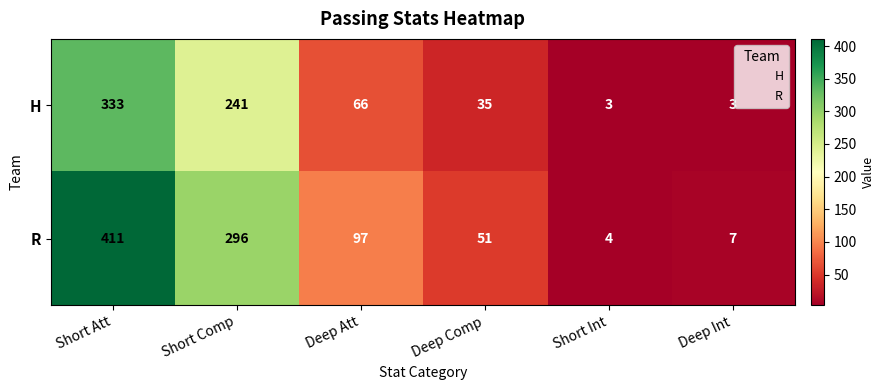

Which label corresponds to the largest value in the chart?

Short Att